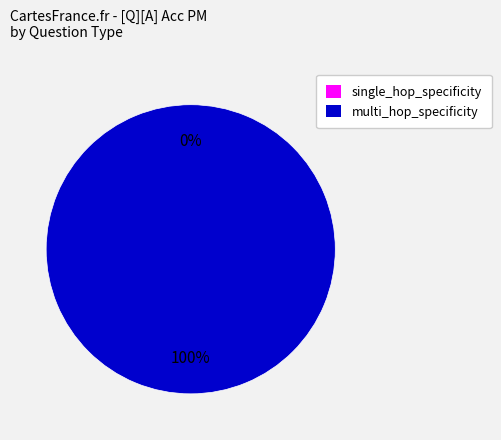

True or false: single_hop_specificity accounts for 99% of the total.

False